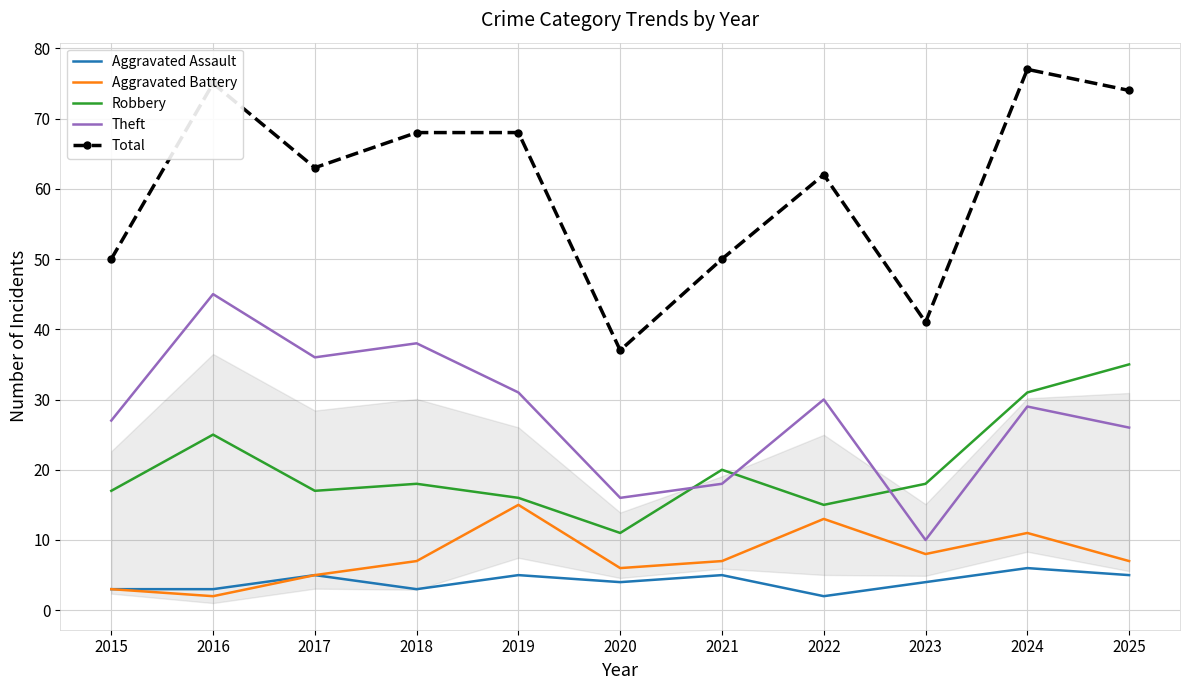

Rank the series at 2021 from lowest to highest value.

Aggravated Assault, Aggravated Battery, Theft, Robbery, Total